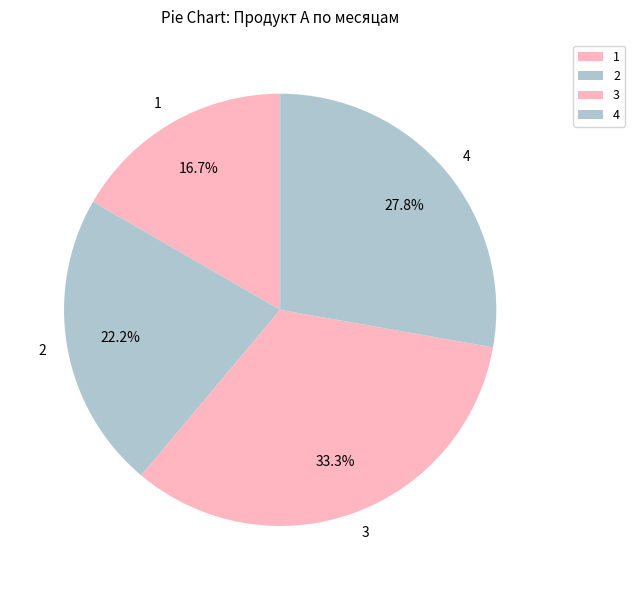

To the nearest percent, what is the average slice percentage?

25%